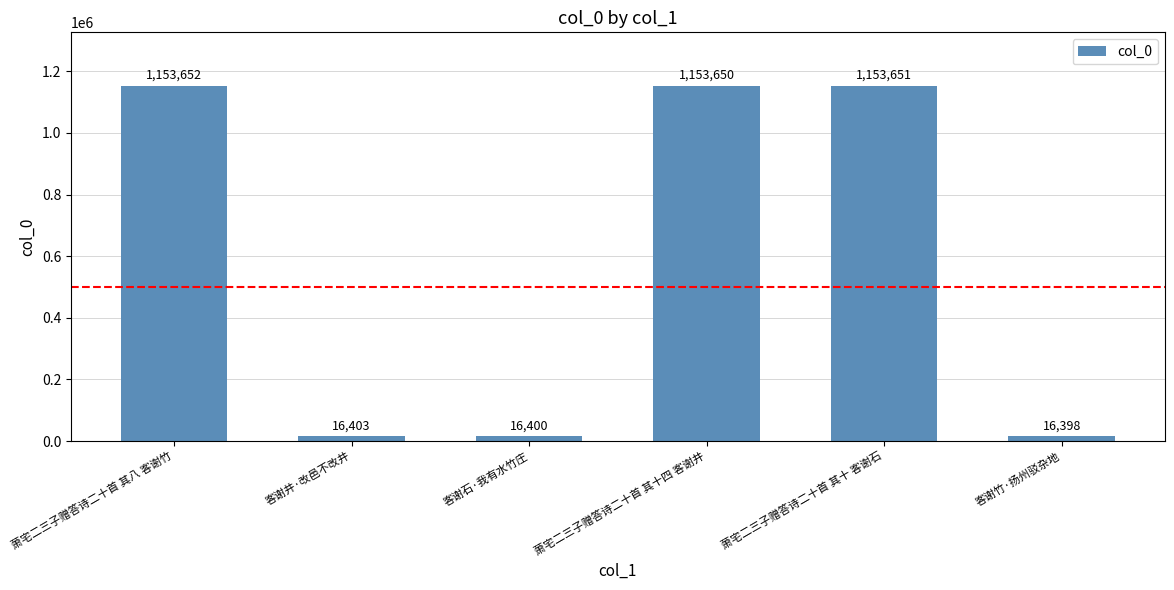

What is the difference between the maximum and second lowest values?

1137252